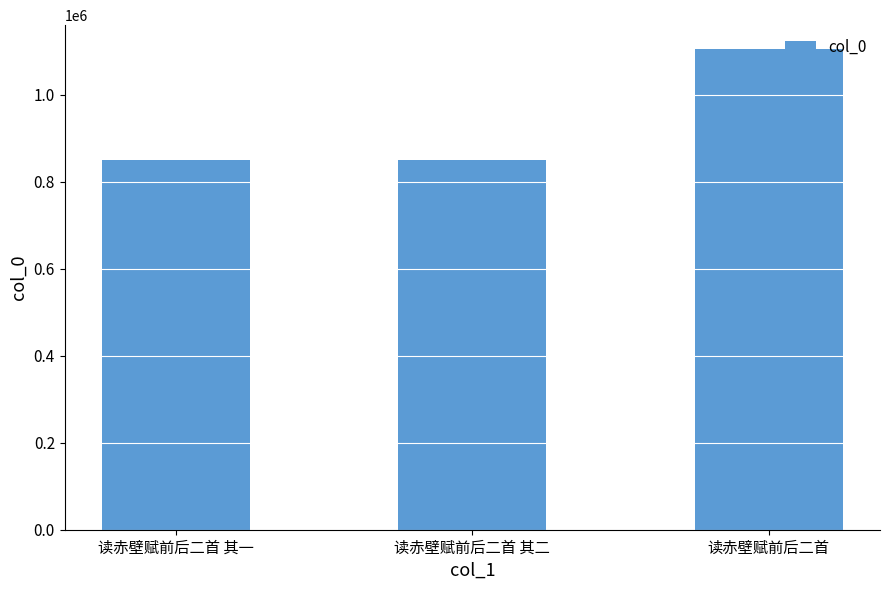

Are the bars grouped side by side (vs. stacked)?

No